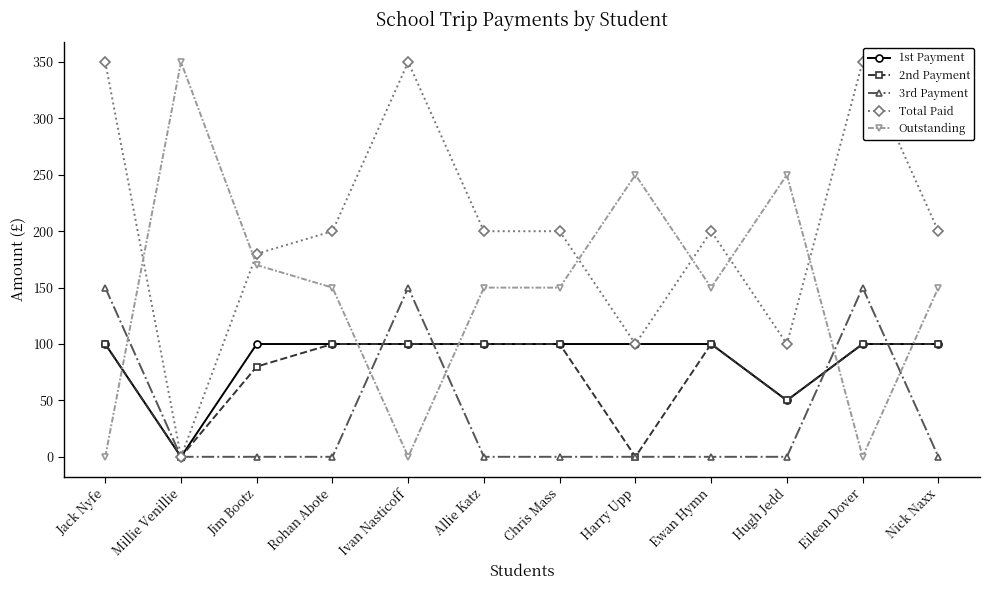

What is the difference between the maximum and second lowest values in the Outstanding series?

350